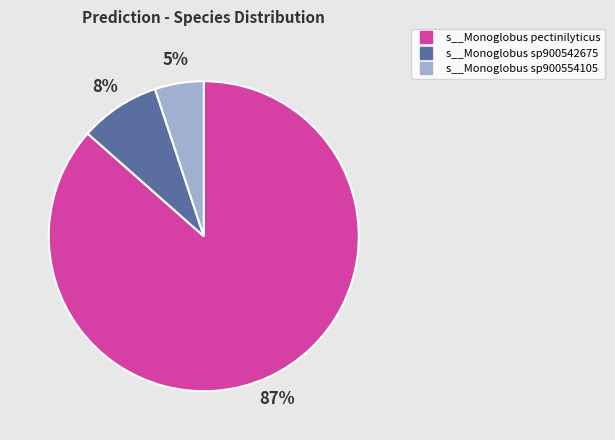

To the nearest percent, what is the average slice percentage?

33%